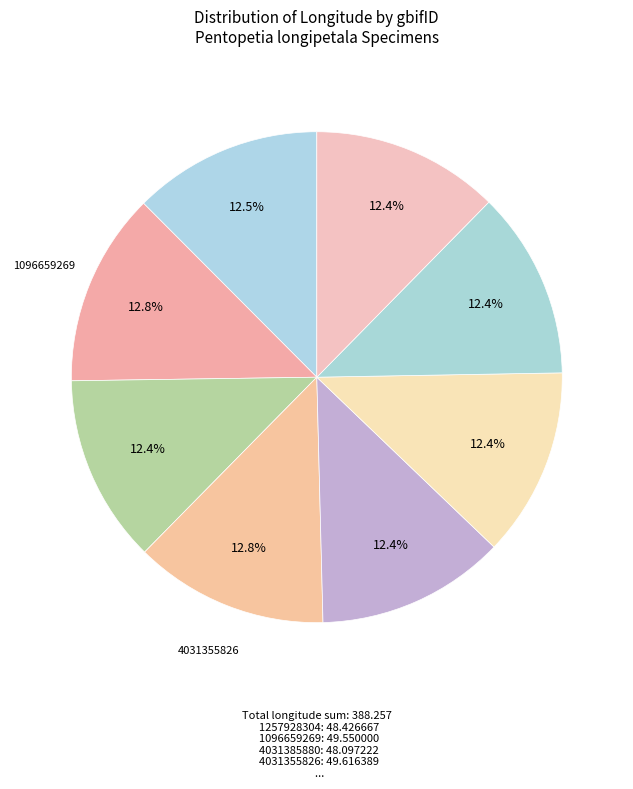

How many segments does this pie chart have?

8